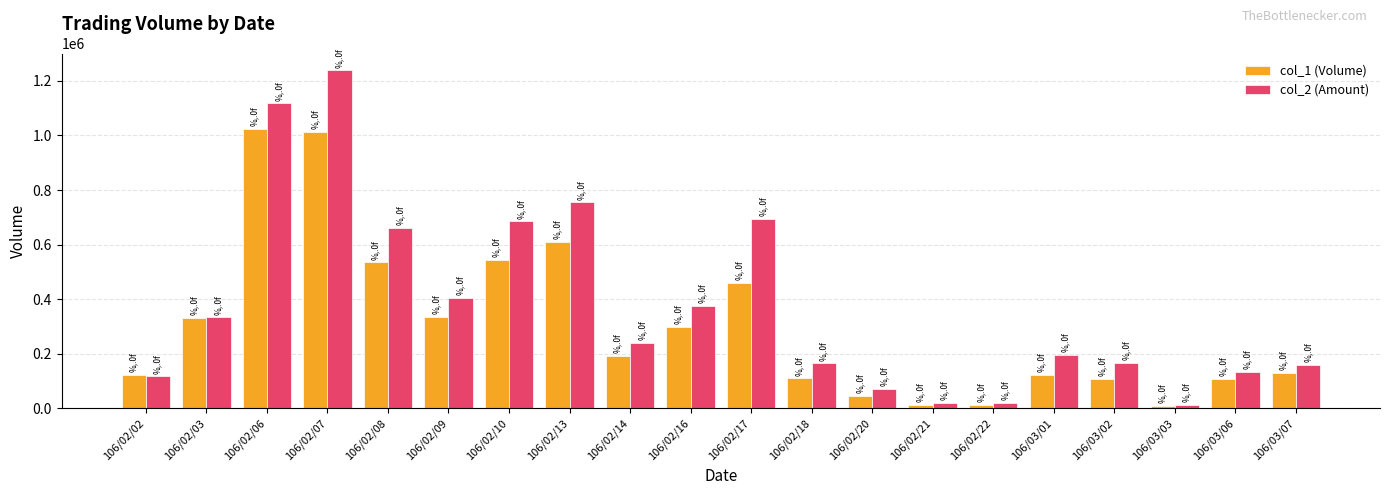

List the series in order of their peak value, highest first.

col_2 (Amount), col_1 (Volume)